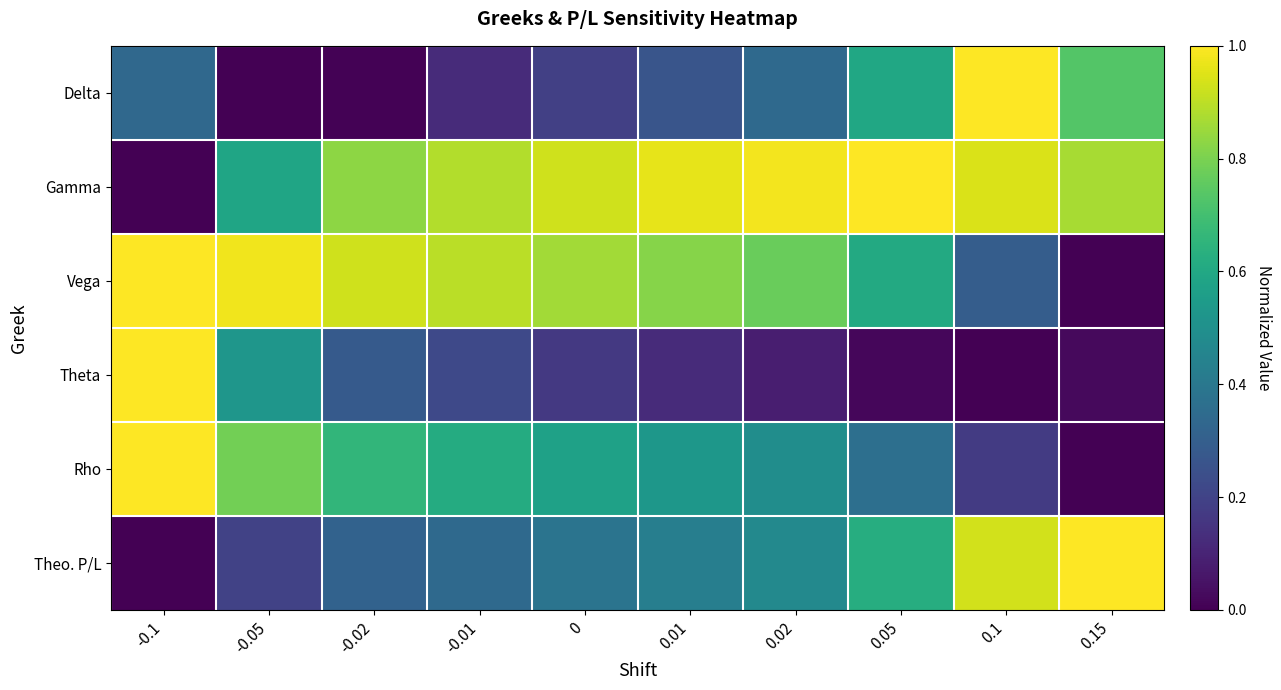

Which series has the largest range (max minus min)?

Delta